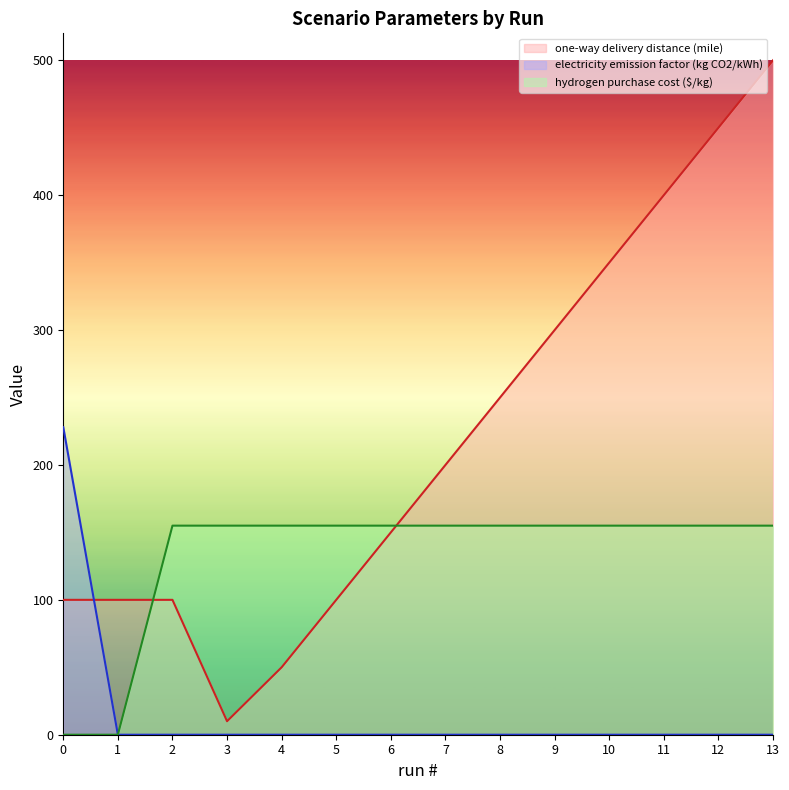

What is the average value of the electricity emission factor (kg CO2/kWh) series?

16